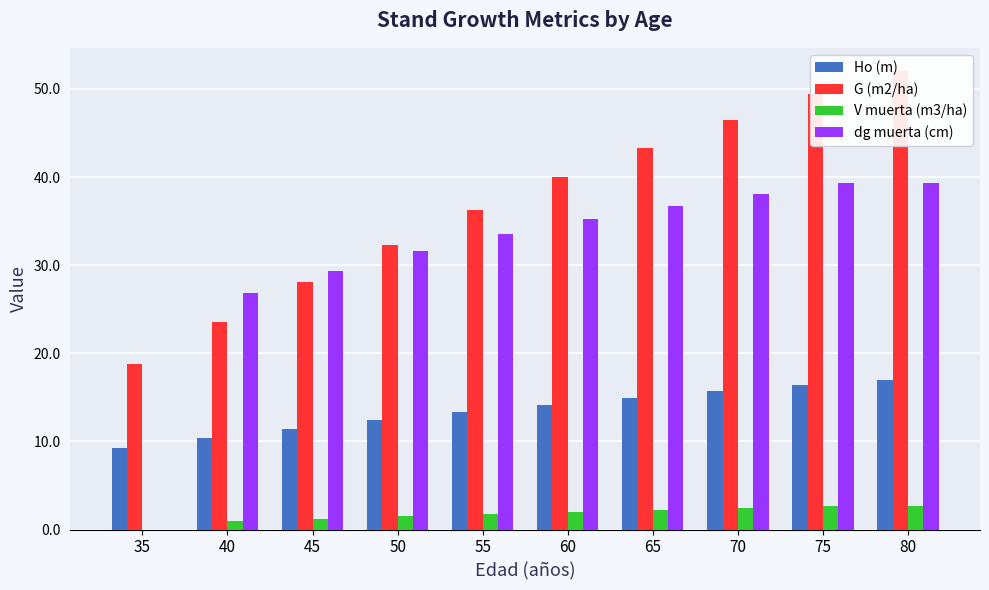

What is the difference between the second highest and minimum values in the Ho (m) series?

7.1